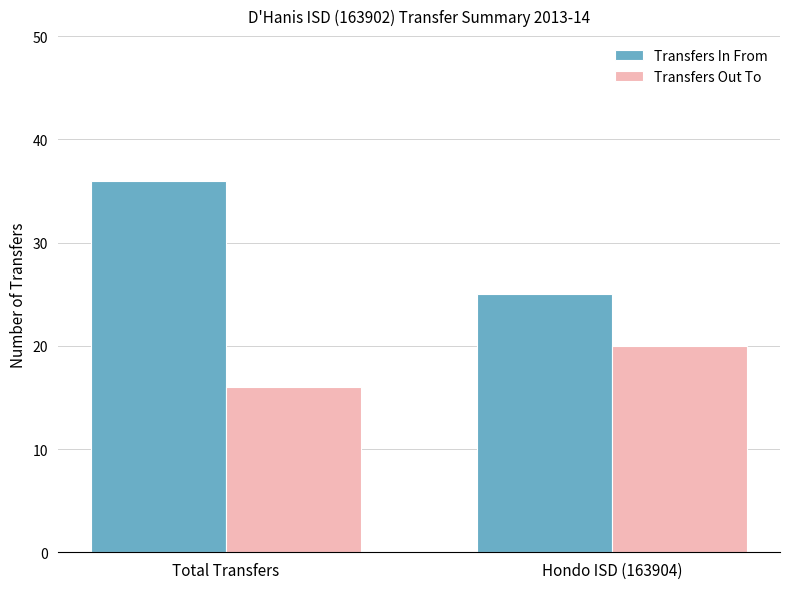

Rank the categories by Transfers In From value from lowest to highest.

Hondo ISD (163904), Total Transfers